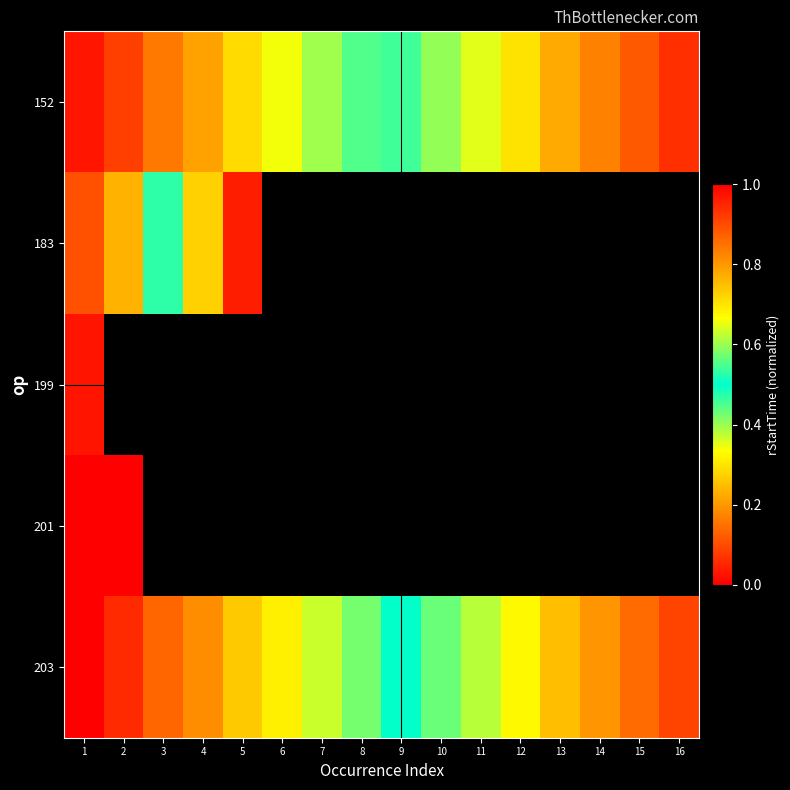

Which category has the highest value across all series?

2